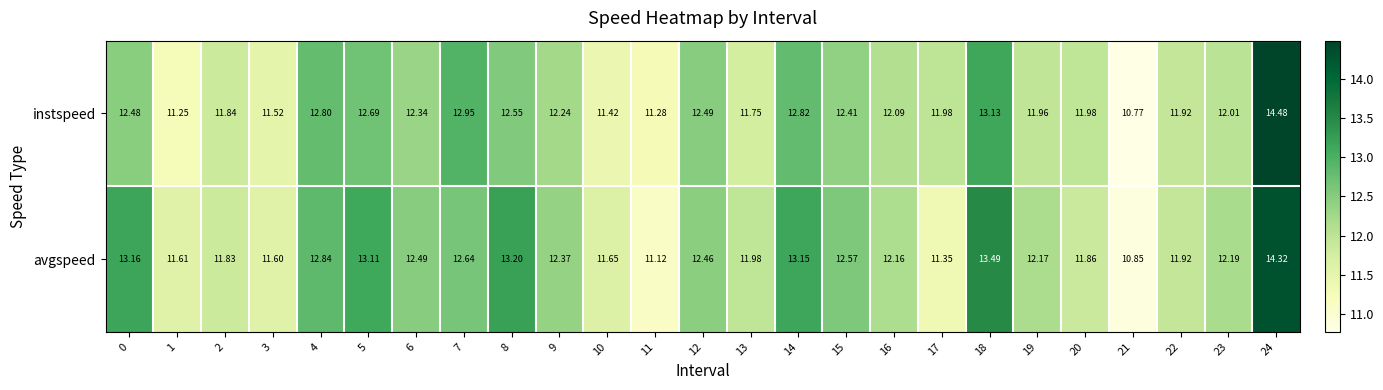

Is the value of avgspeed at 17 greater than the value of instspeed at 15?

No